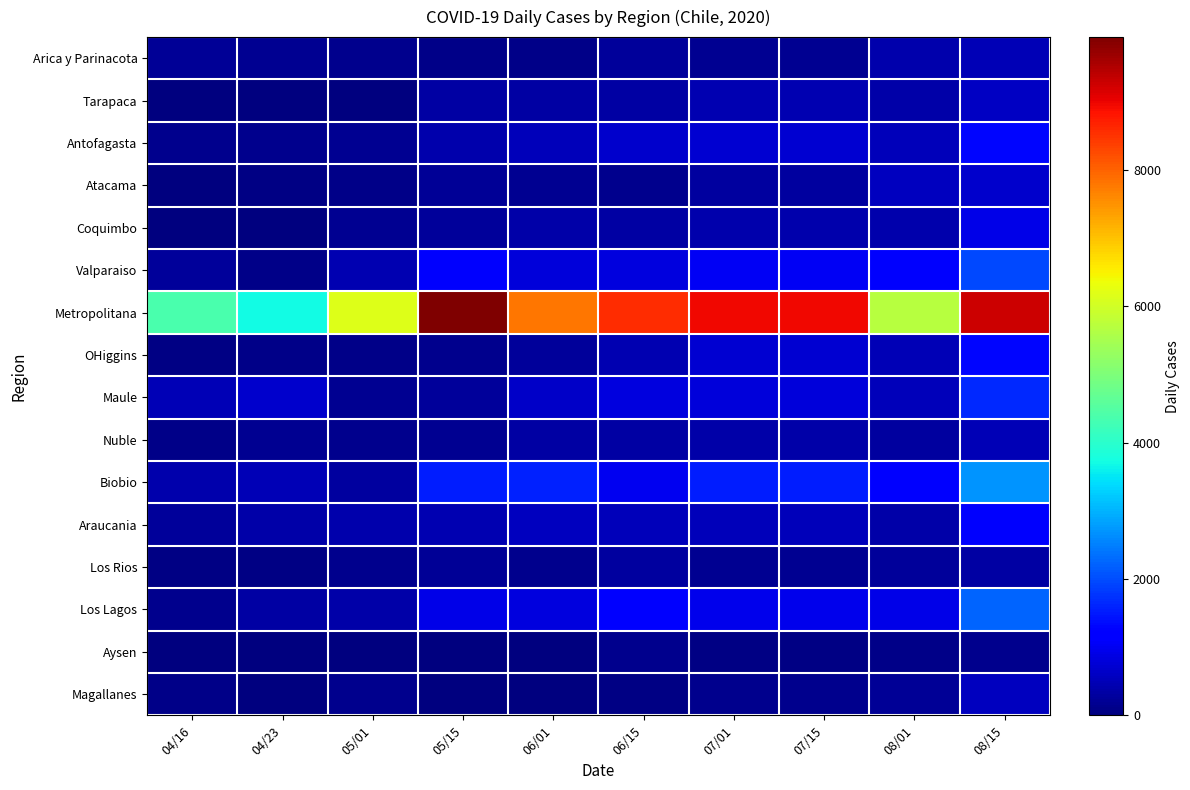

At how many categories does at least one series exceed 5486?

8